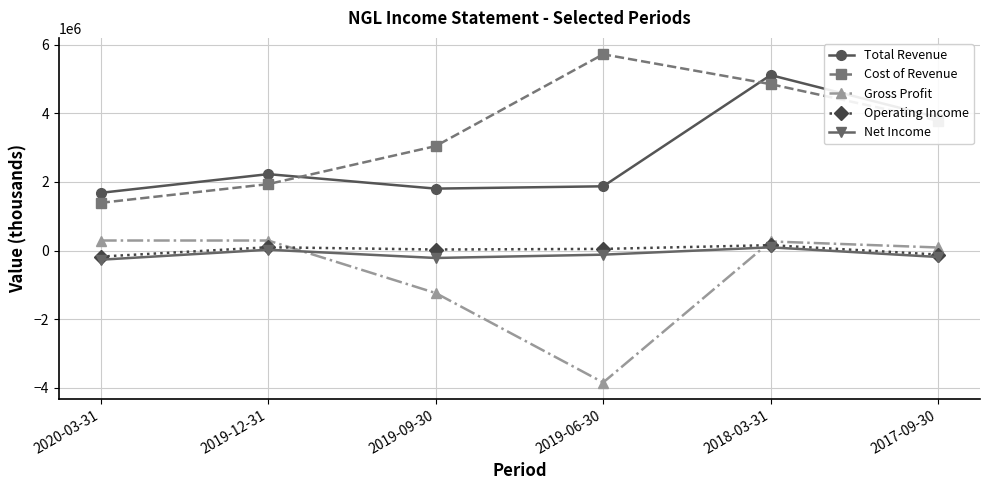

What is the label of the 4th point from the right?

2019-09-30